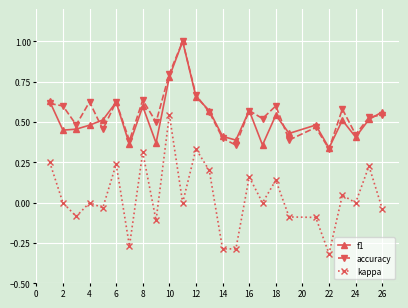

Which series has the largest range (max minus min)?

kappa